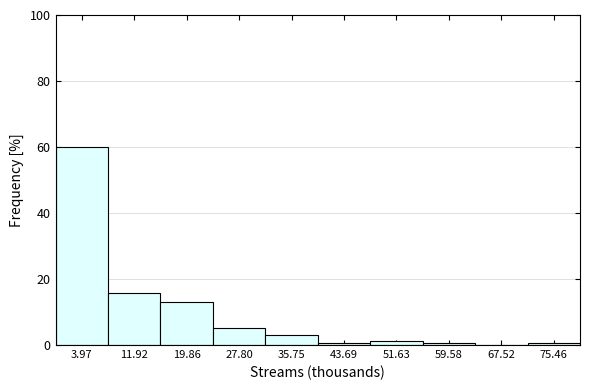

How tall is the bar that spans 0 to 8 on the x-axis? Neither the bar edges nor the heights are printed on the chart, so give them approximately, as read against the axes.

60